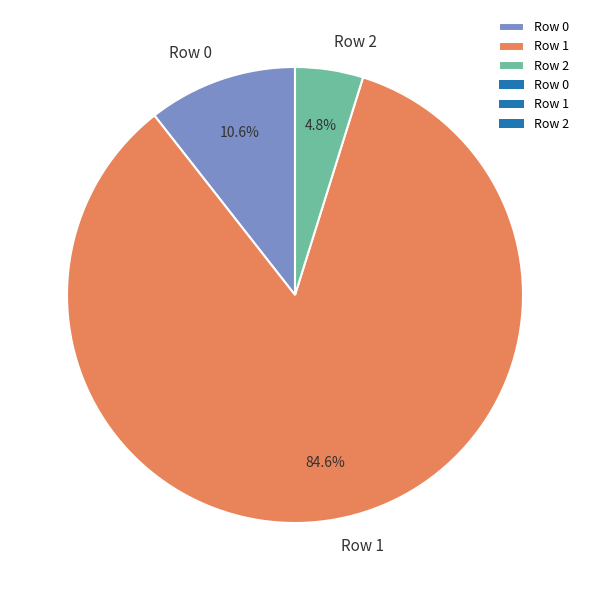

Which has a higher value, Row 2 or Row 1?

Row 1